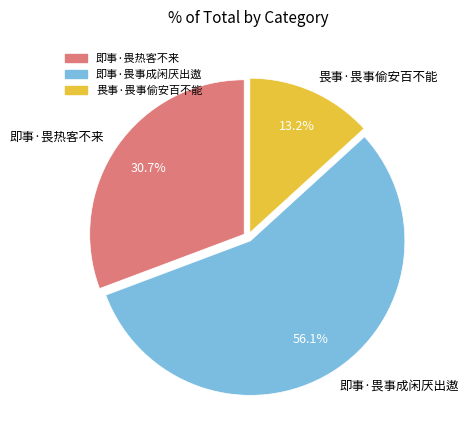

What is the smallest slice in the pie chart?

畏事·畏事偷安百不能